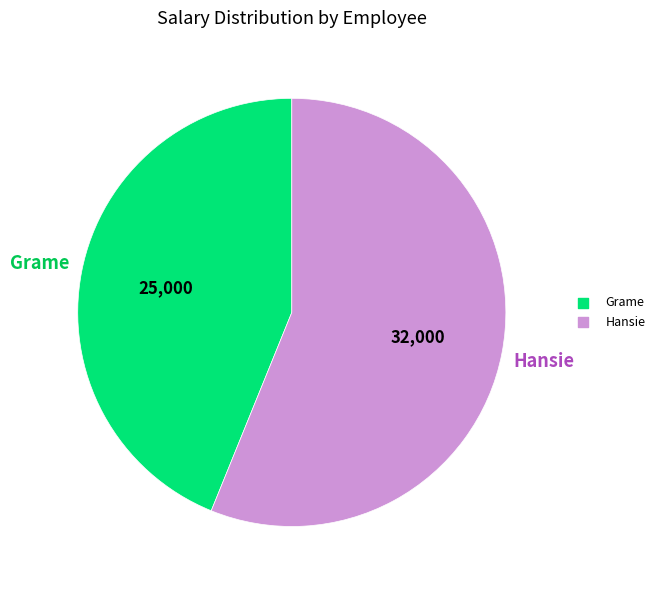

True or false: Hansie accounts for 56% of the total.

True